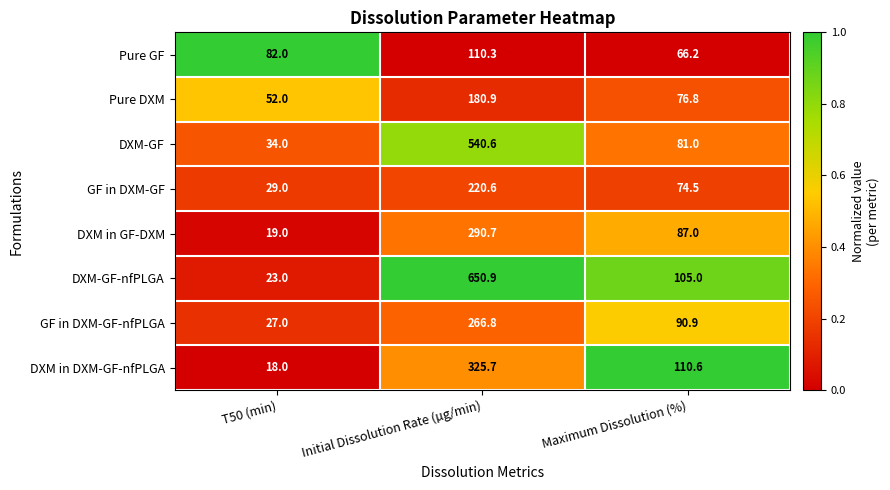

What is the difference between the maximum and second lowest values in the Pure GF series?

28.3